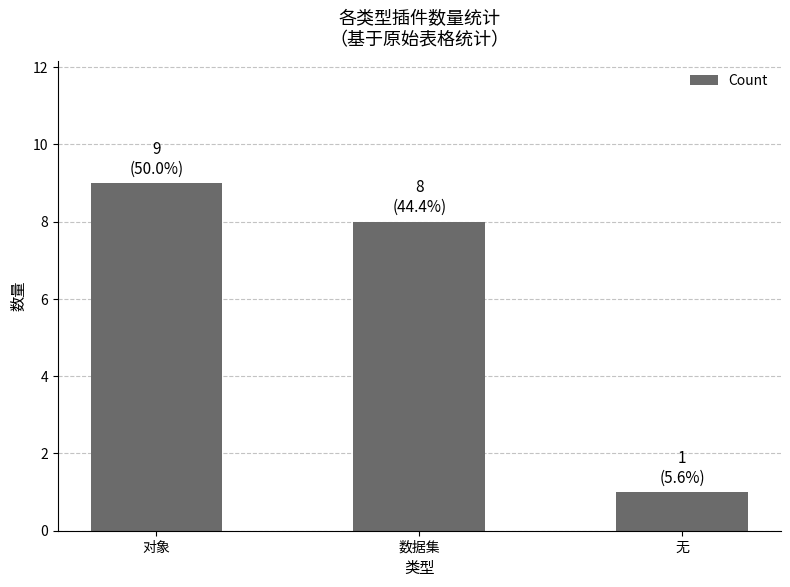

How many categories are shown in the chart?

3